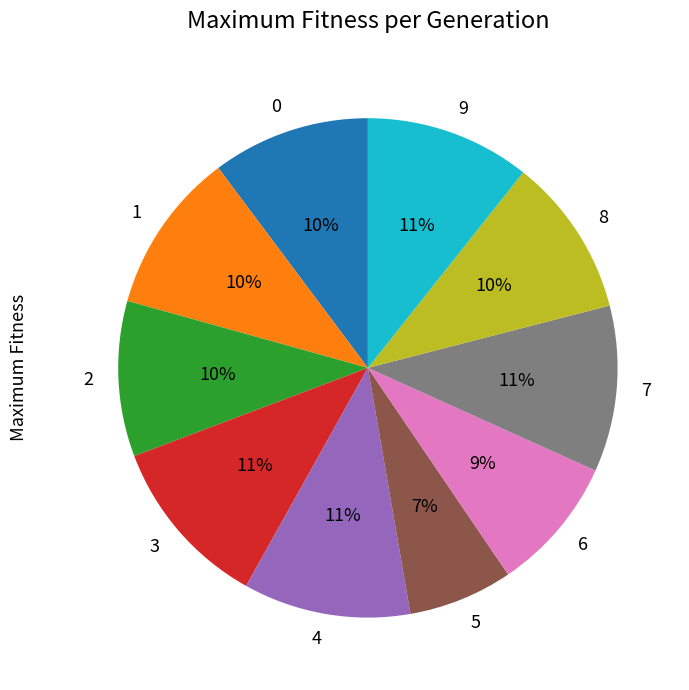

Which category has the smallest portion of the pie?

5